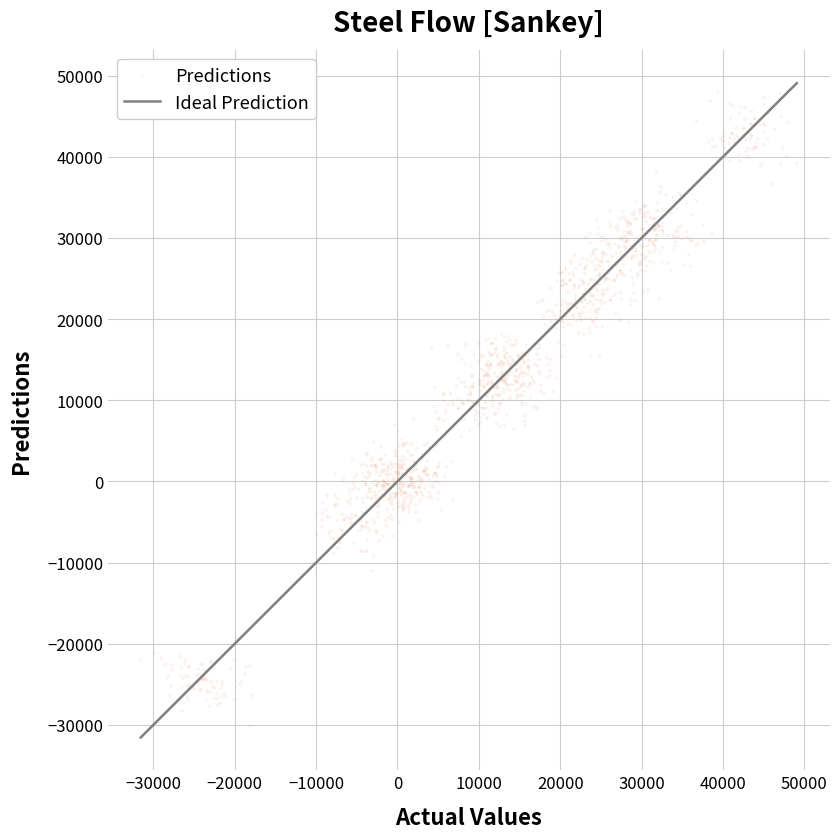

What is the range of X values (max minus min)?

80606.4